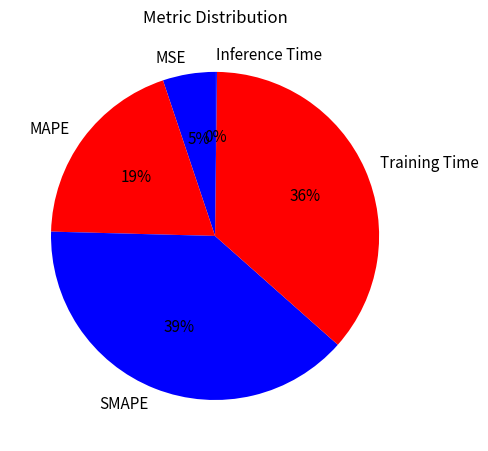

Between SMAPE and MSE, which is larger?

SMAPE